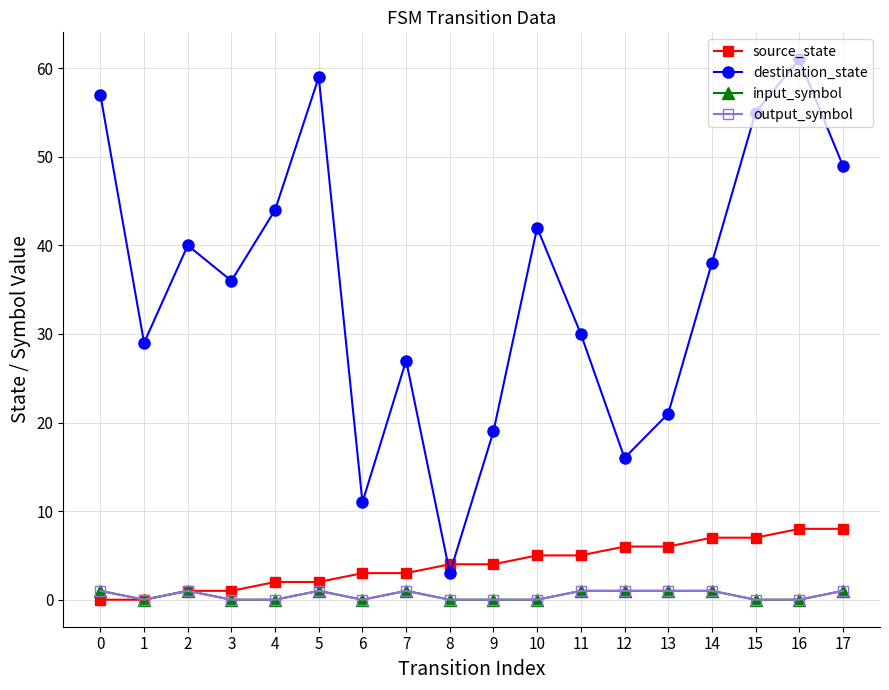

Does the chart have visible grid lines?

Yes